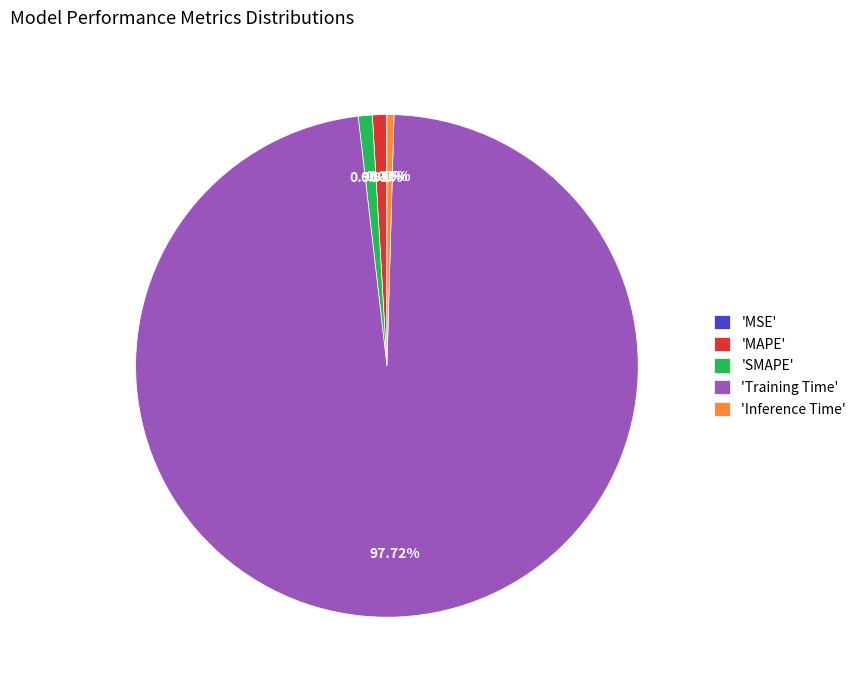

Between 'Training Time' and 'MAPE', which is larger?

'Training Time'